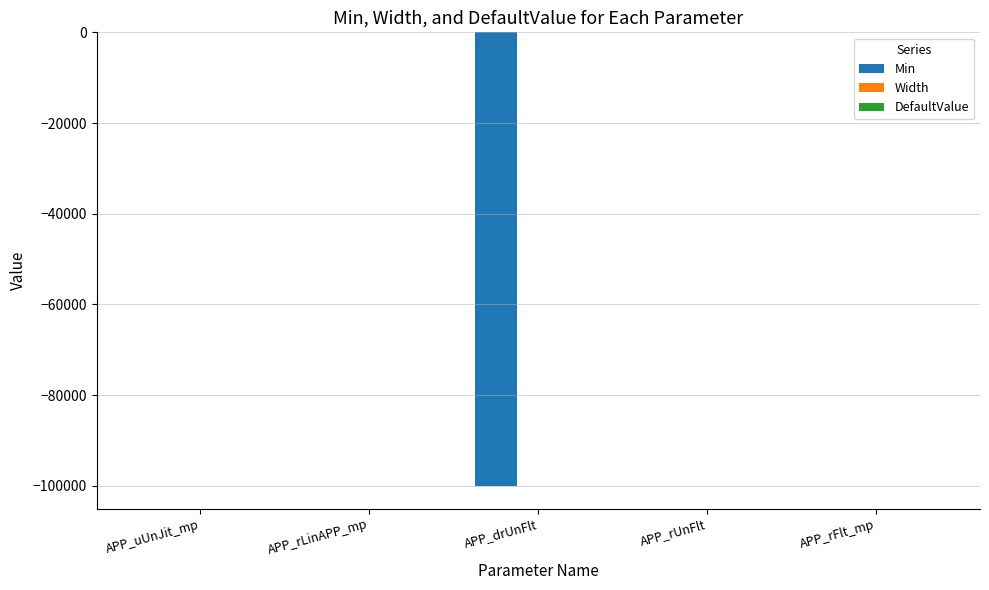

Between APP_drUnFlt and APP_rUnFlt, which series saw the biggest shift?

Min